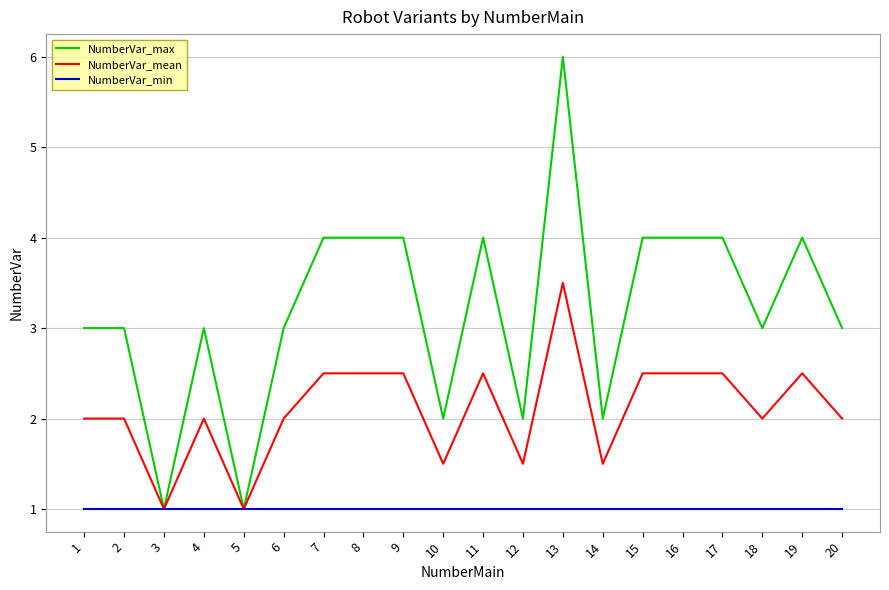

Reading left to right, list all the values displayed in this chart.

NumberVar_max: 3.0	3.0	1.0	3.0	1.0	3.0	4.0	4.0	4.0	2.0	4.0	2.0	6.0	2.0	4.0	4.0	4.0	3.0	4.0	3.0
NumberVar_mean: 2.0	2.0	1.0	2.0	1.0	2.0	2.5	2.5	2.5	1.5	2.5	1.5	3.5	1.5	2.5	2.5	2.5	2.0	2.5	2.0
NumberVar_min: 1.0	1.0	1.0	1.0	1.0	1.0	1.0	1.0	1.0	1.0	1.0	1.0	1.0	1.0	1.0	1.0	1.0	1.0	1.0	1.0